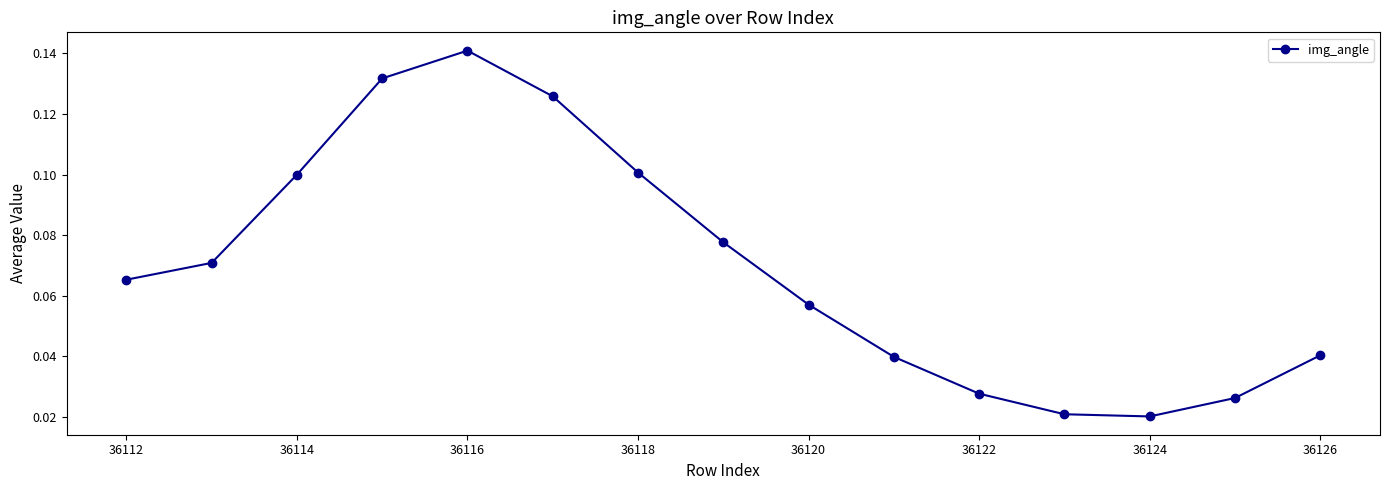

True or false: there are more than 2 points higher than both neighbors.

False